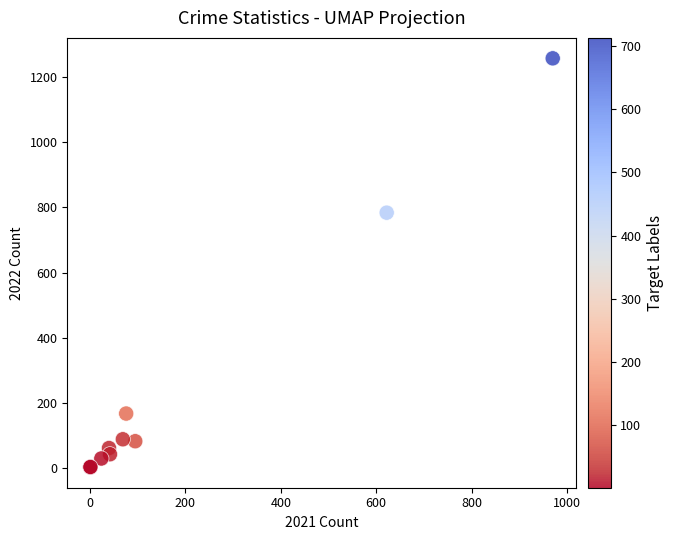

What Y value in the scatter plot is closest to 630?

784